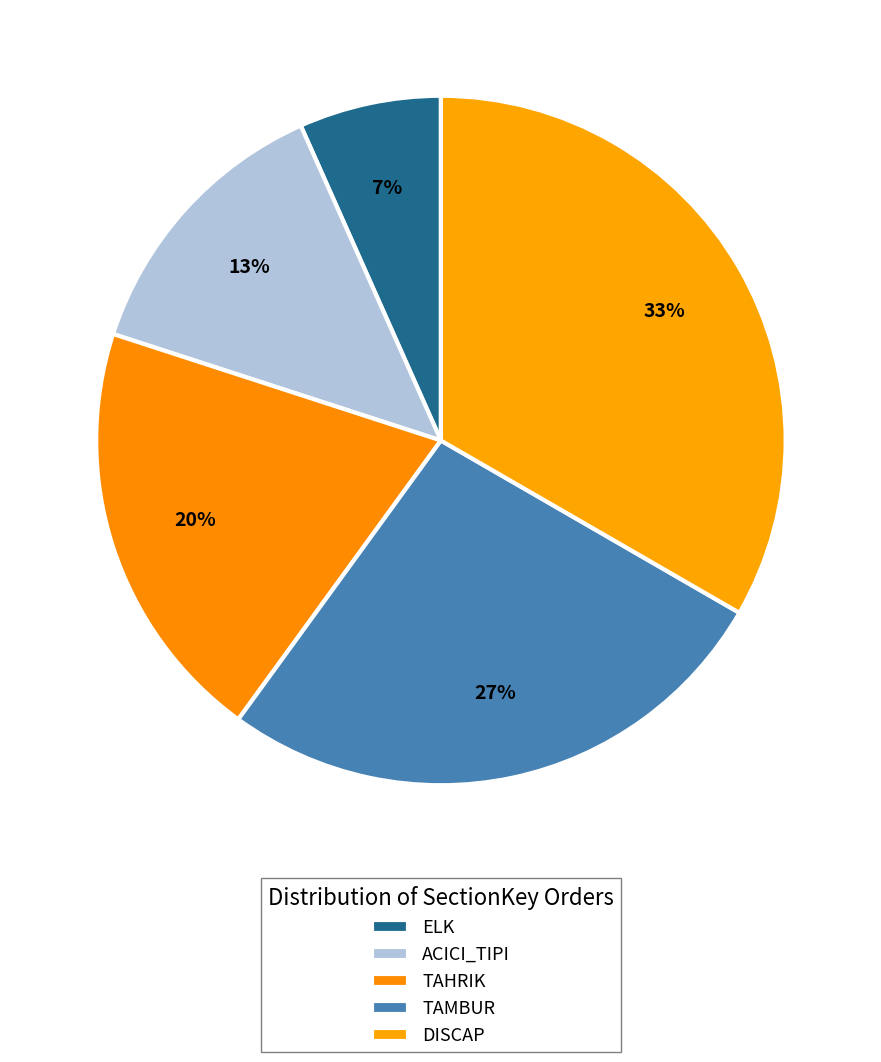

How many segments does this pie chart have?

5